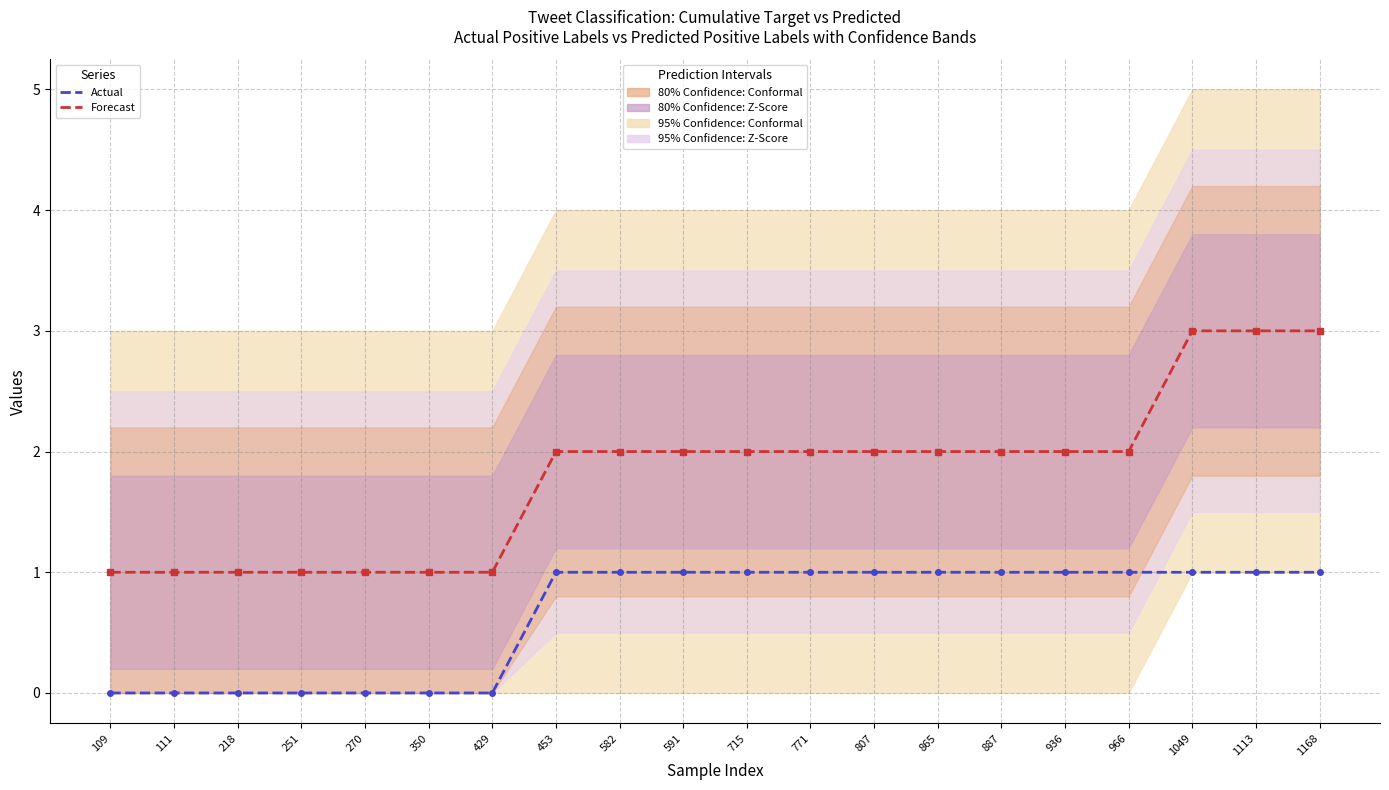

What is the difference between the second highest and second lowest values in the Actual series?

1